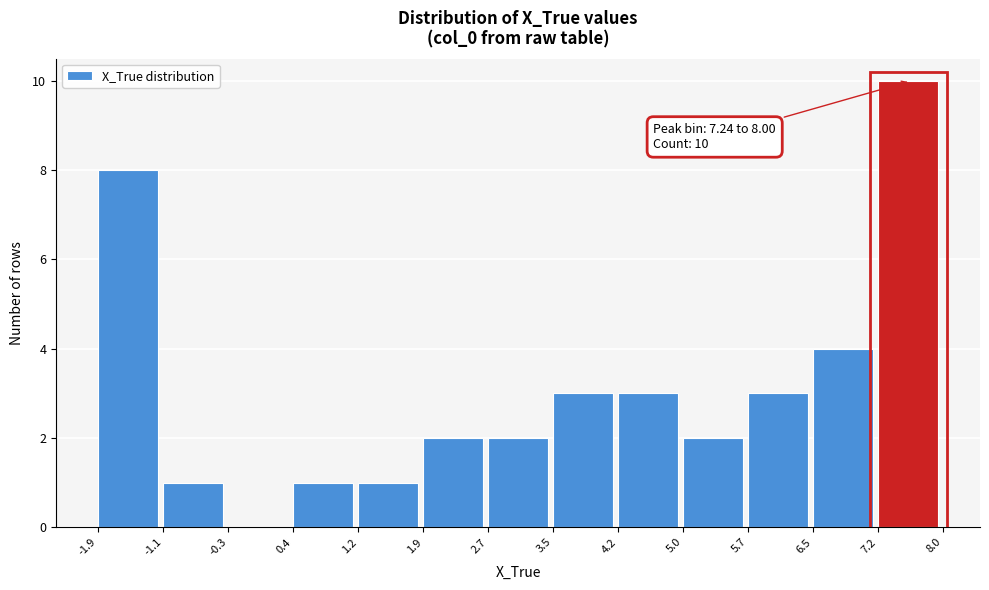

Which range on the x-axis has the tallest bar?

7.2 to 8.0